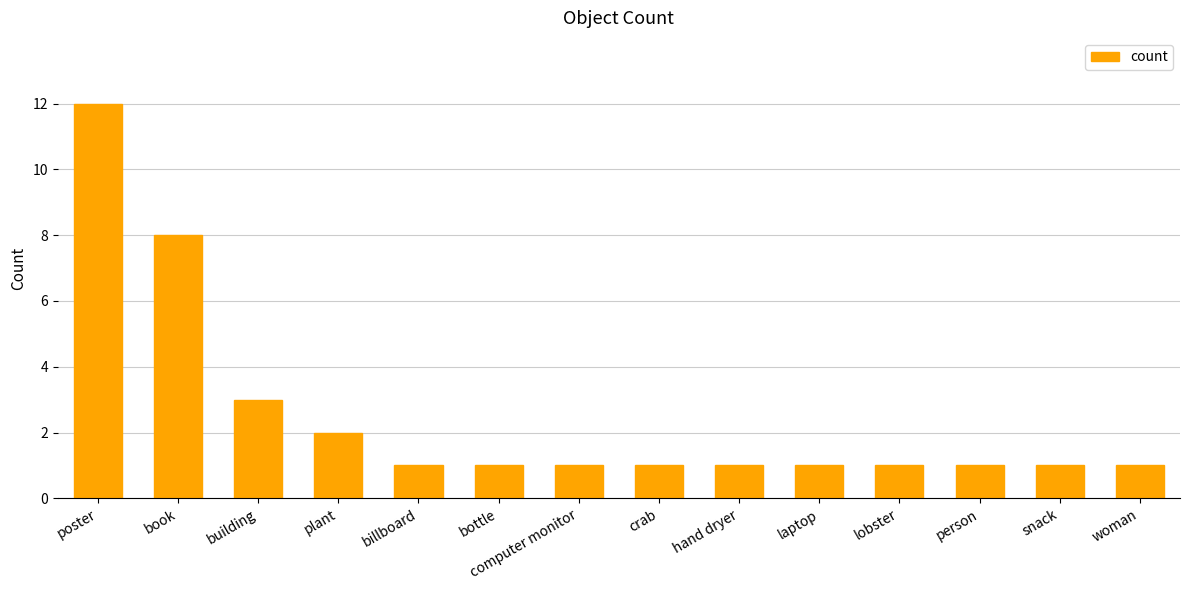

What is the maximum value shown in the chart?

12